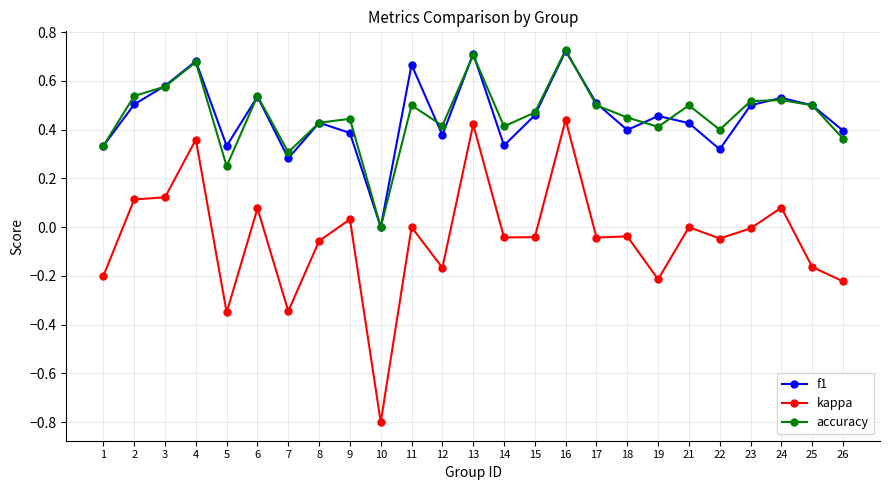

At which category is the sum across all series the highest?

16